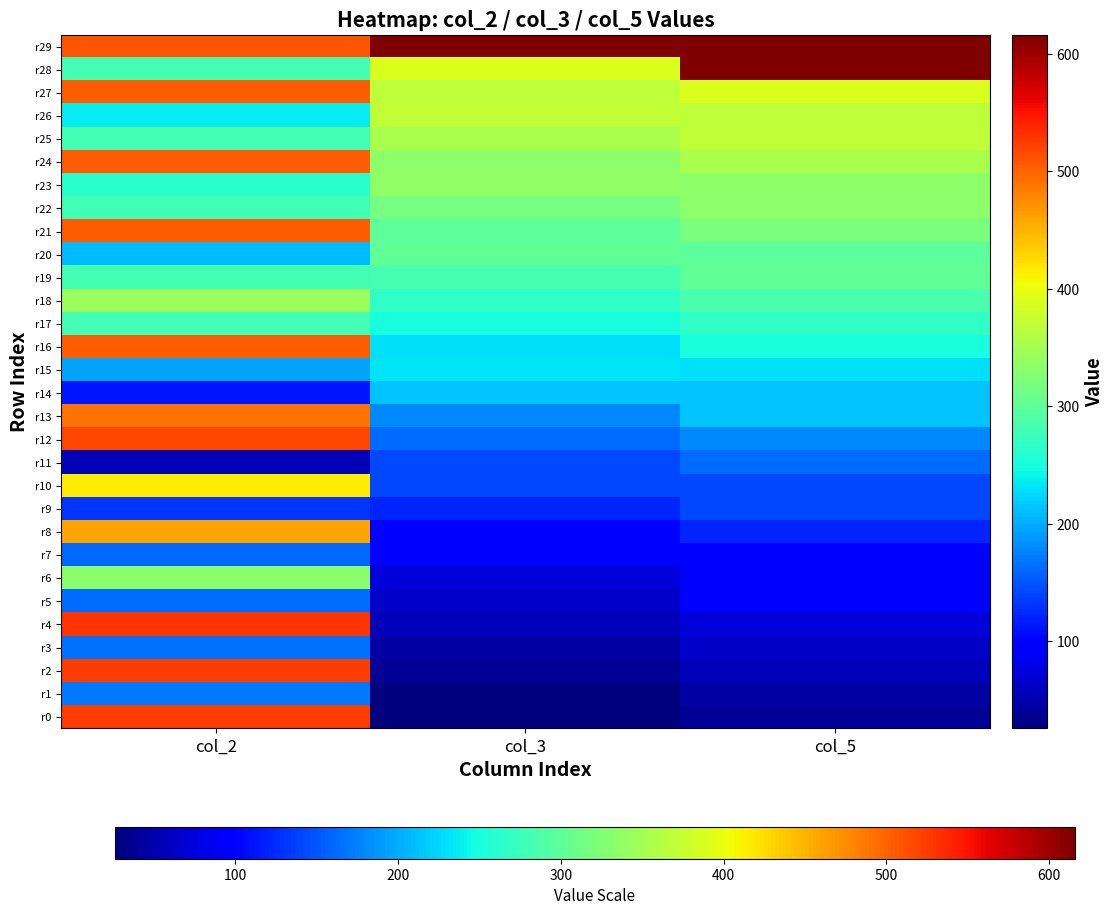

At which category is the sum across all series the highest?

col_2